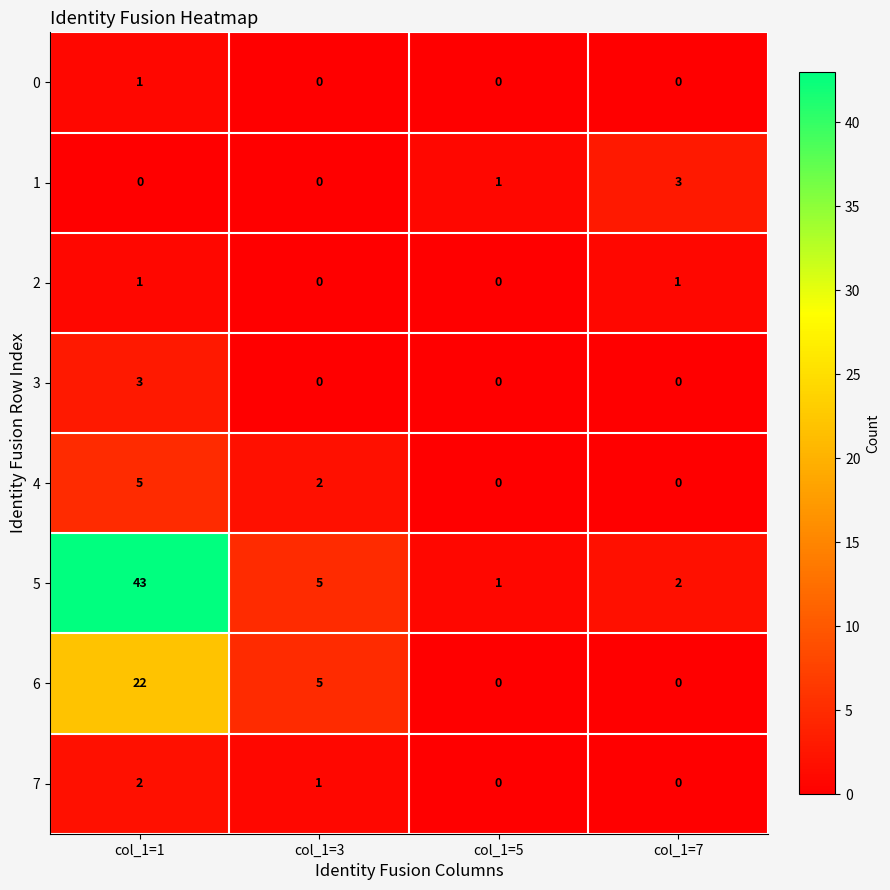

At which category is the sum across all series the highest?

col_1=1